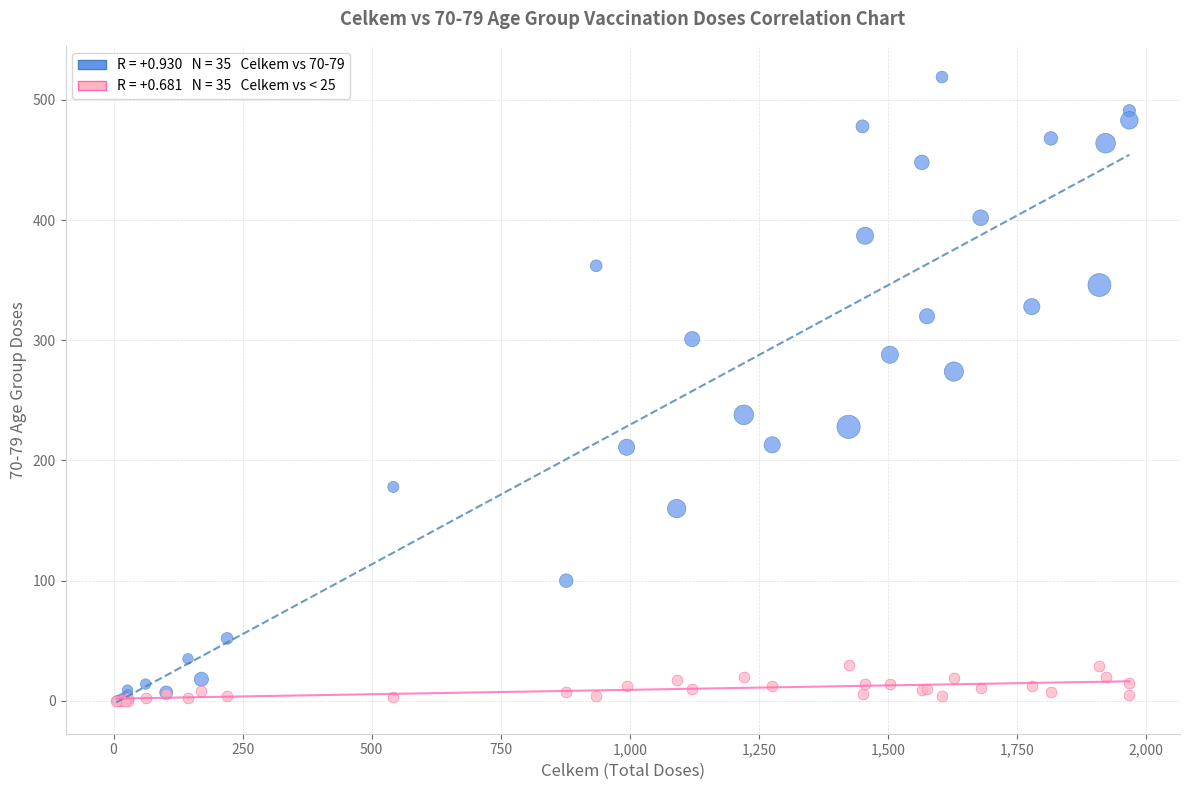

Across all series, what Y value is closest to 259?

274